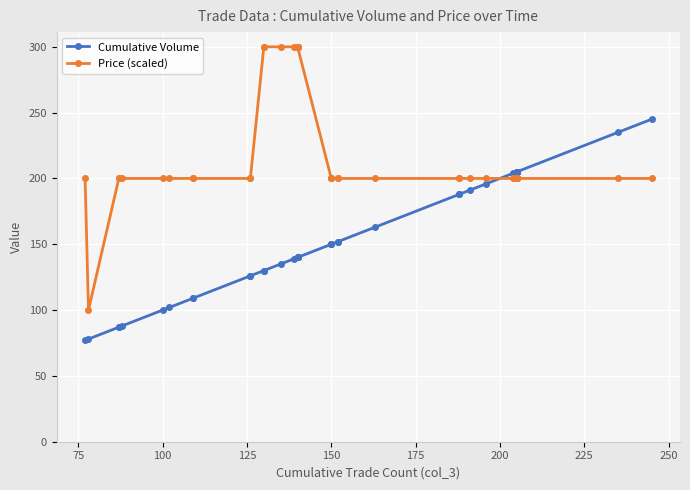

How many lines are shown in the chart?

2